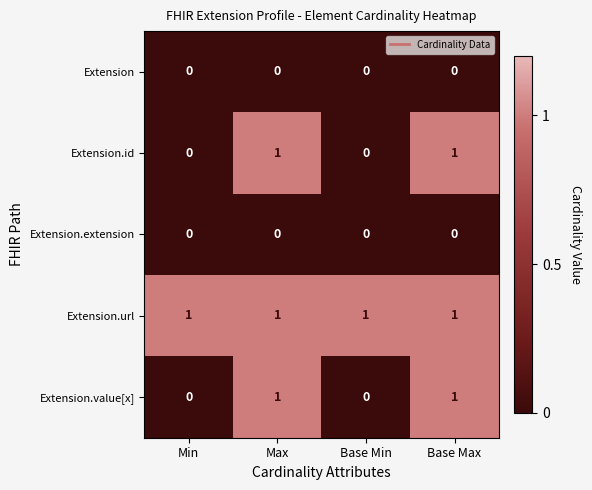

How many values in the Extension.id series are below 1?

2